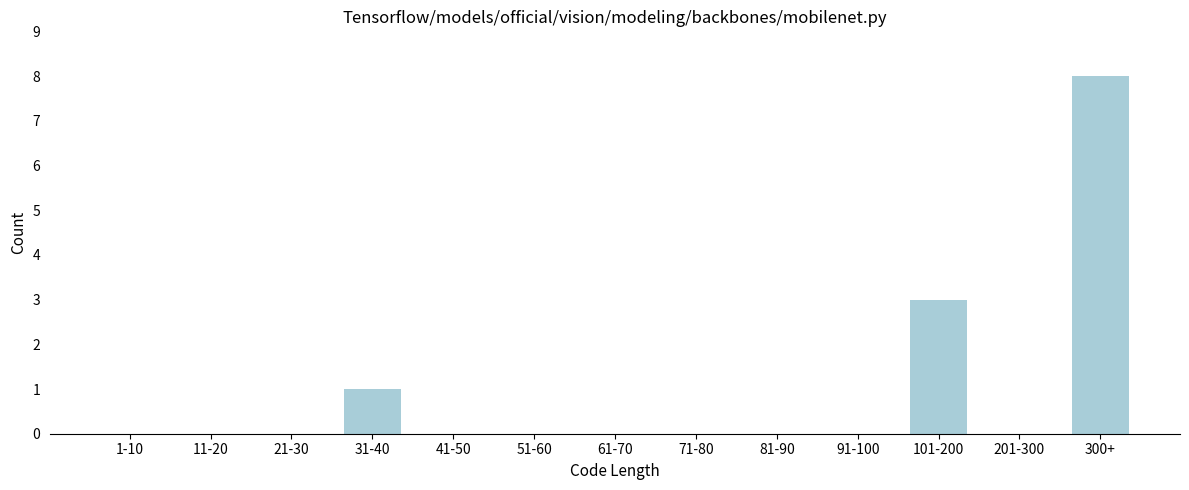

Reading left to right, extract all data points from this chart.

1-10=0	11-20=0	21-30=0	31-40=1	41-50=0	51-60=0	61-70=0	71-80=0	81-90=0	91-100=0	101-200=3	201-300=0	300+=8